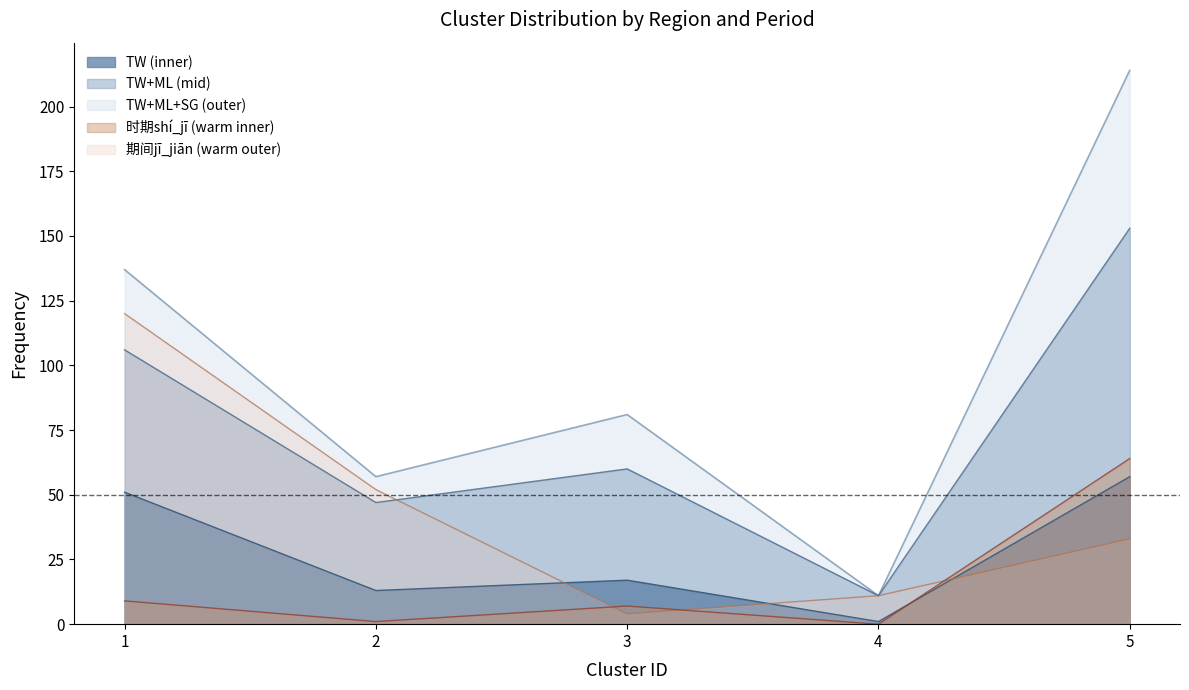

Reading left to right, transcribe all the data shown in this chart.

TW: 1=51	2=13	3=17	4=1	5=57
ML: 1=137	2=57	3=81	4=11	5=214
SG: 1=106	2=47	3=60	4=11	5=153
时期shí_jī: 1=9	2=1	3=7	4=0	5=64
期间jī_jiān: 1=120	2=52	3=4	4=11	5=33